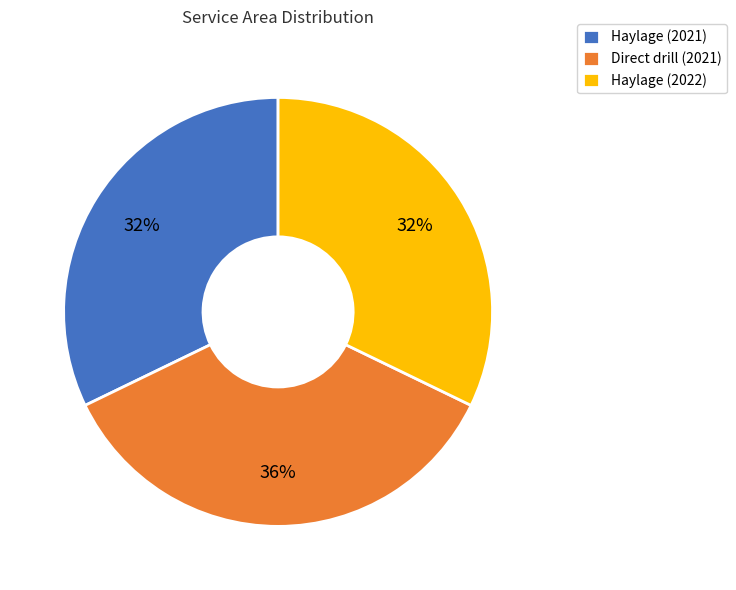

To the nearest percent, what portion does Haylage (2021) represent?

32%